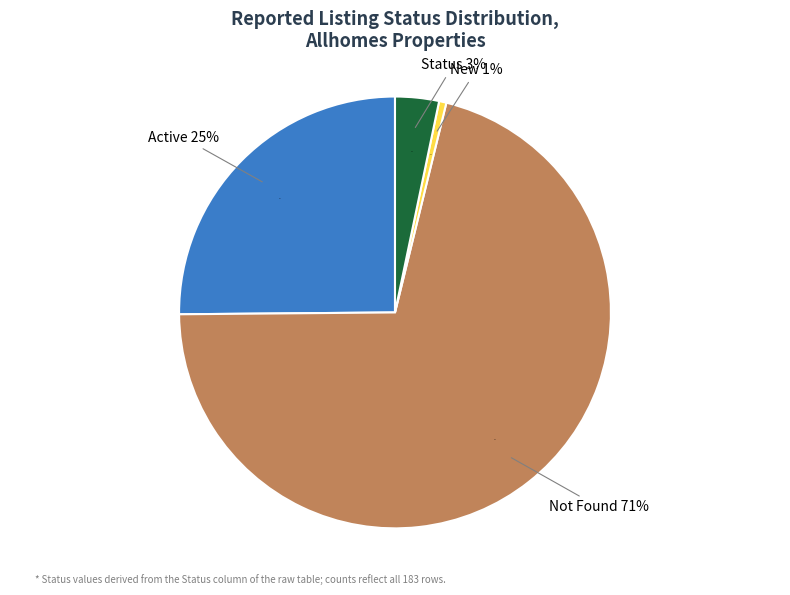

To the nearest percent, what is the difference between the largest and smallest slice percentages?

70%